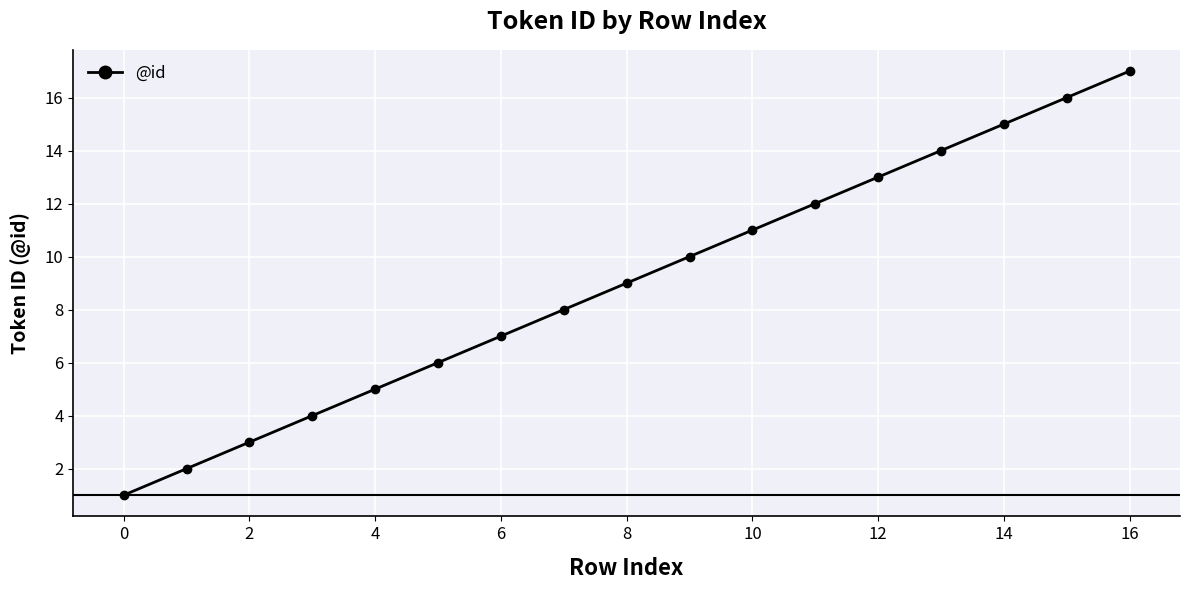

Does the chart have visible grid lines?

Yes